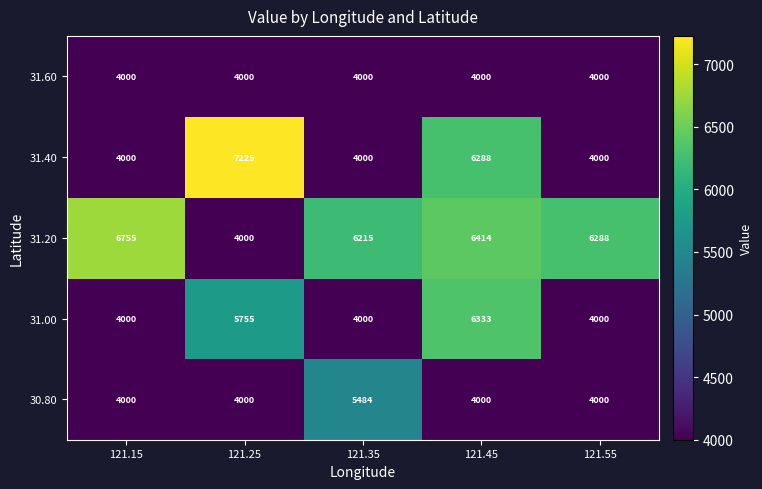

Is it true that 30.80 equals 5231 at 121.55?

False